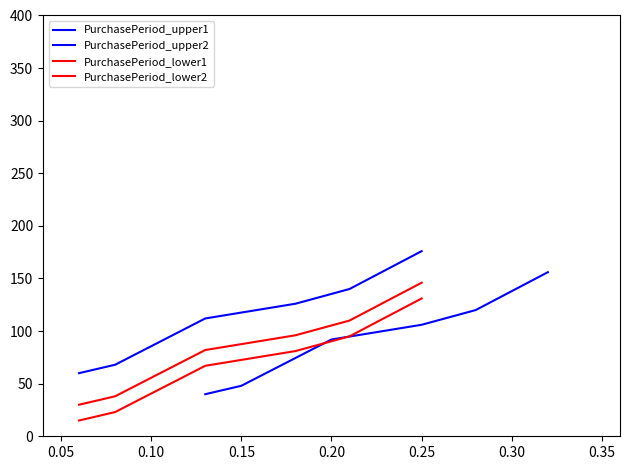

True or false: PurchasePeriod_upper2 has more than 1 interior local peaks.

False